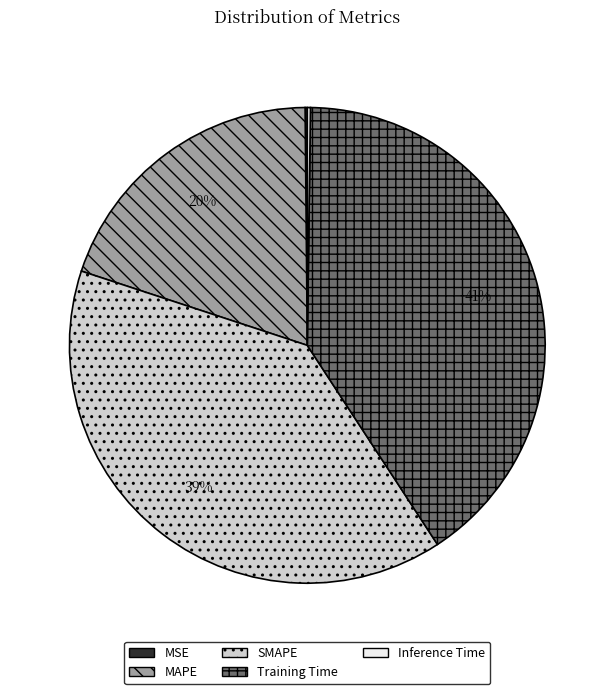

Does any single category account for the majority?

No